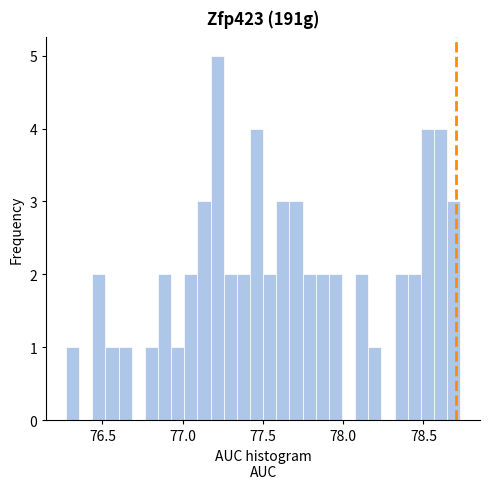

Read against the x-axis, roughly where is the centre of the tallest bar?

77.20